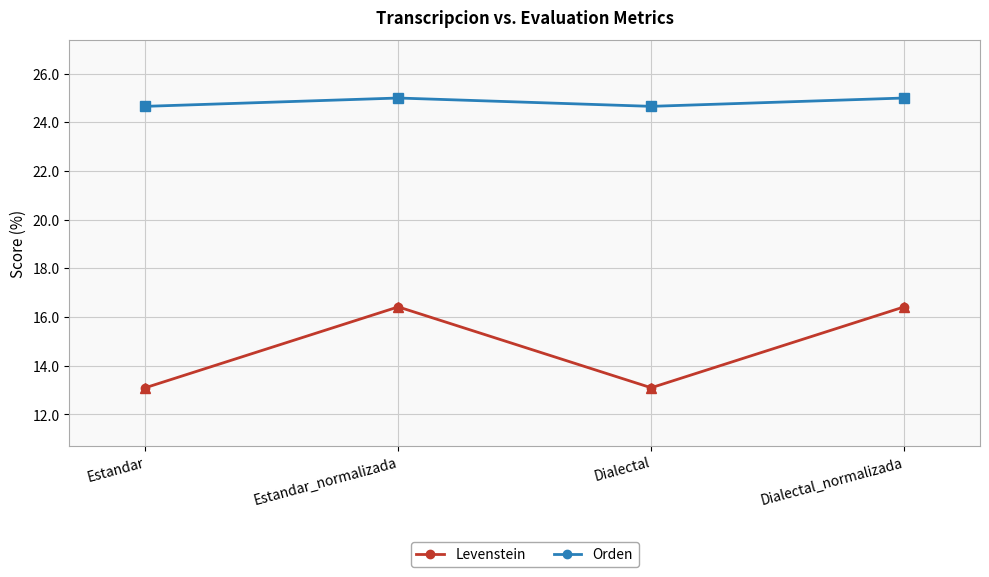

The value of Levenstein at Dialectal_normalizada is 3.6. True or false?

False